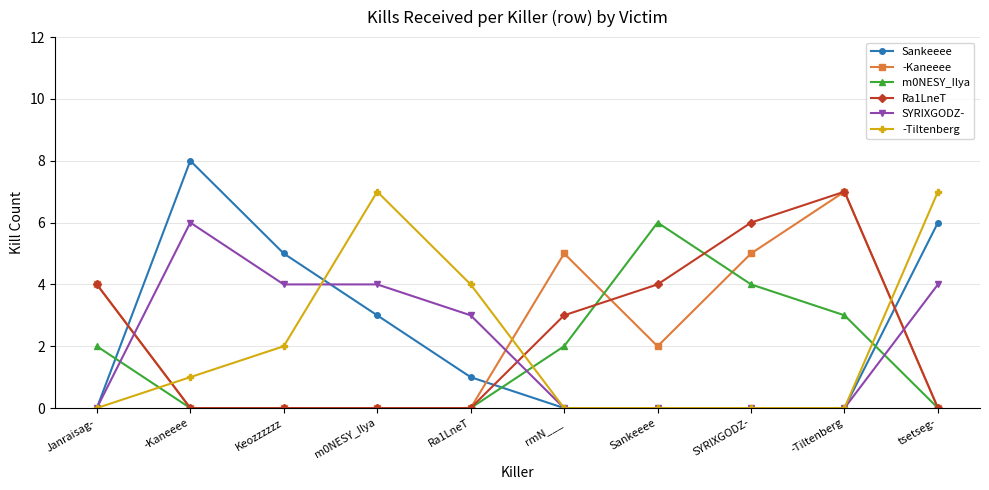

At which label does Ra1LneT reach its peak?

-Tiltenberg